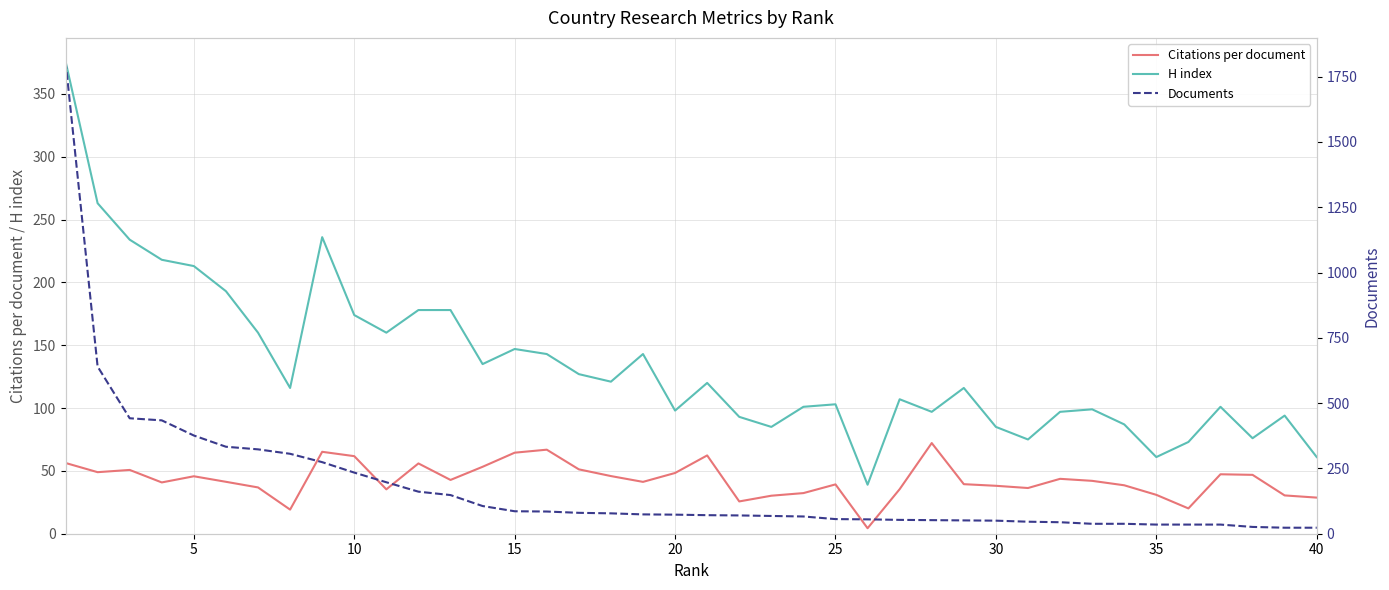

True or false: H index and Citations per document intersect in this chart.

False